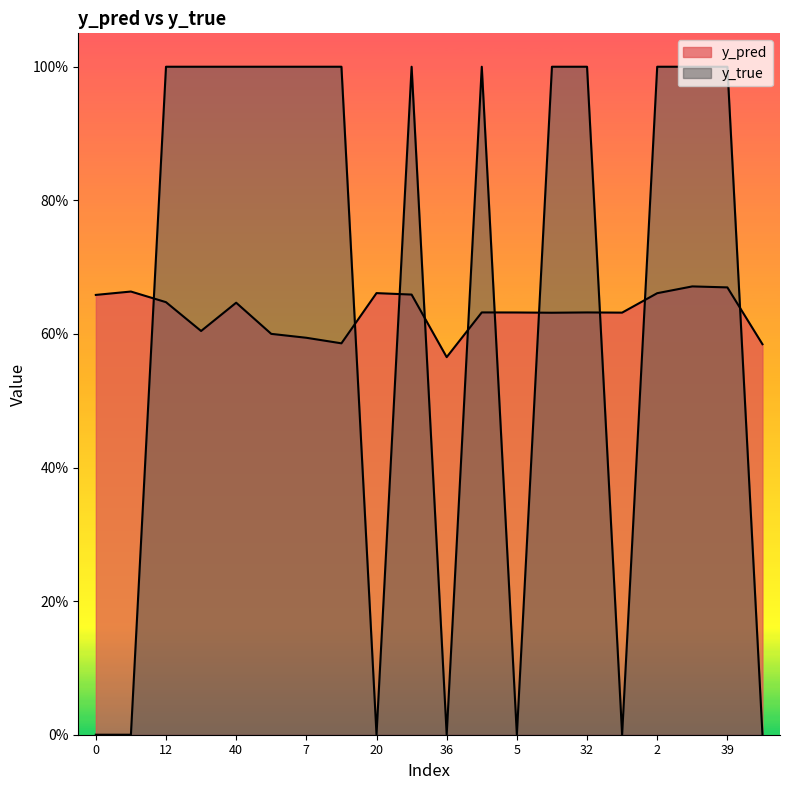

After their last crossing, which series has the higher values: y_pred or y_true?

y_pred